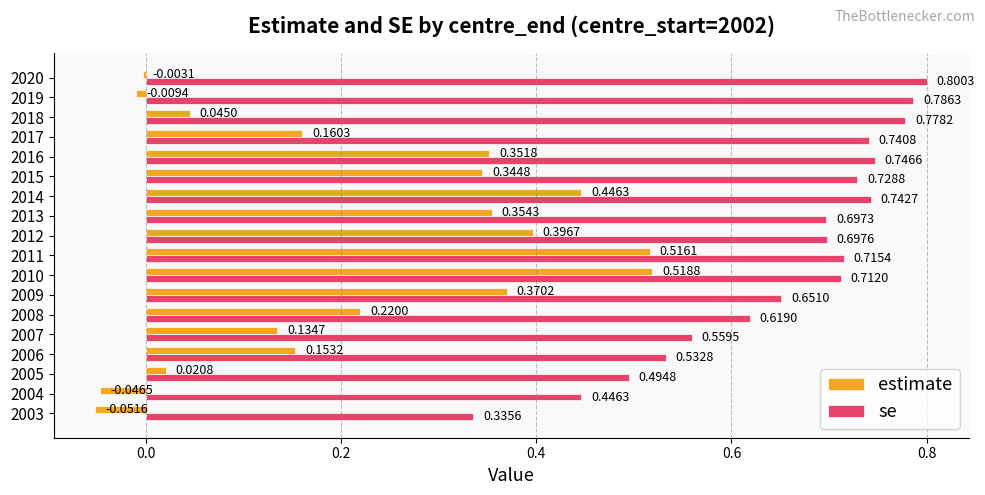

Which series has the largest total across all categories?

se